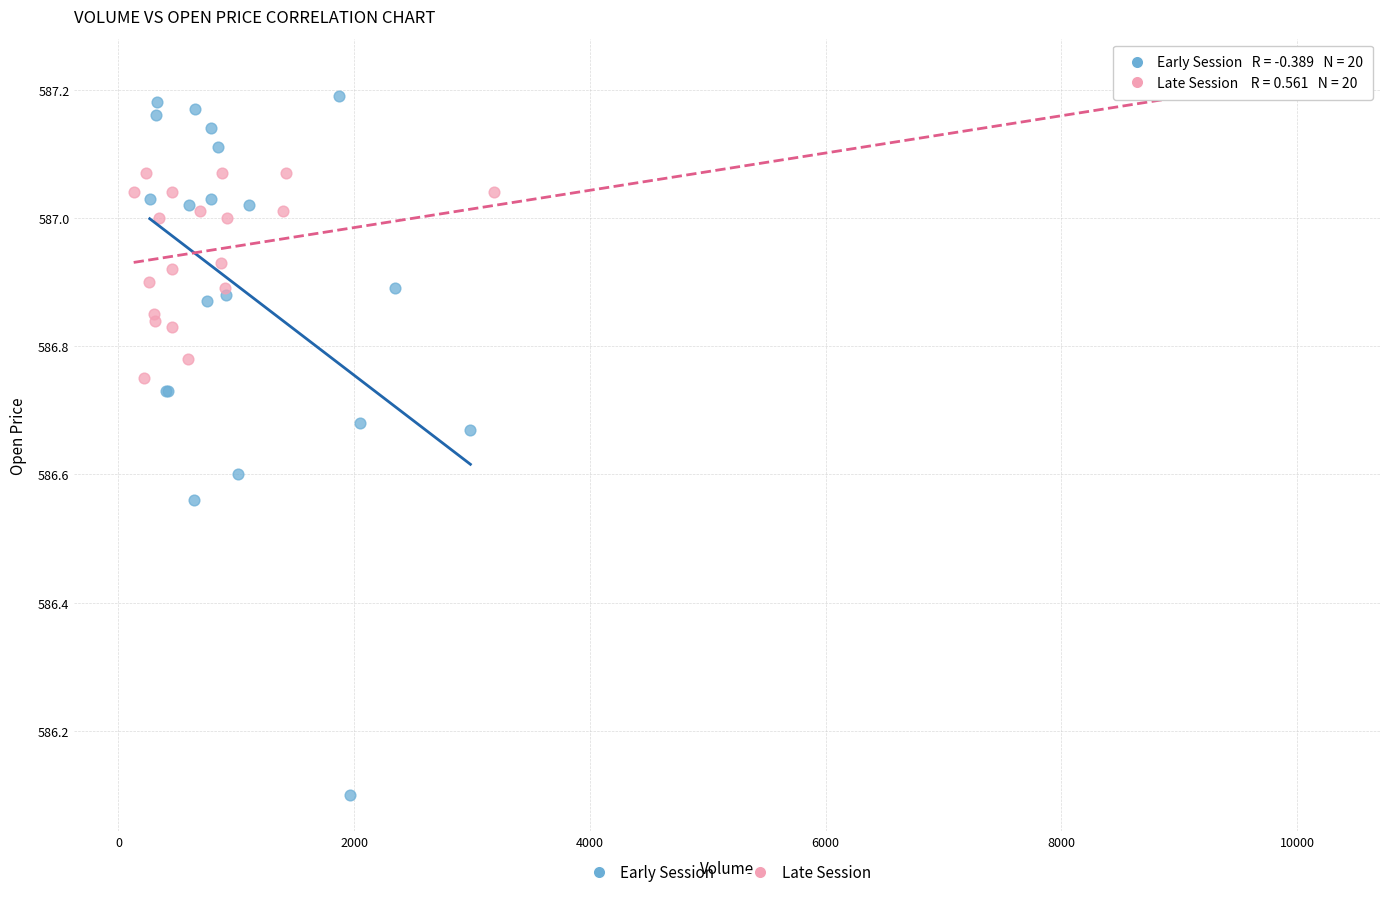

Which series contains the lowest Y value?

Early Session